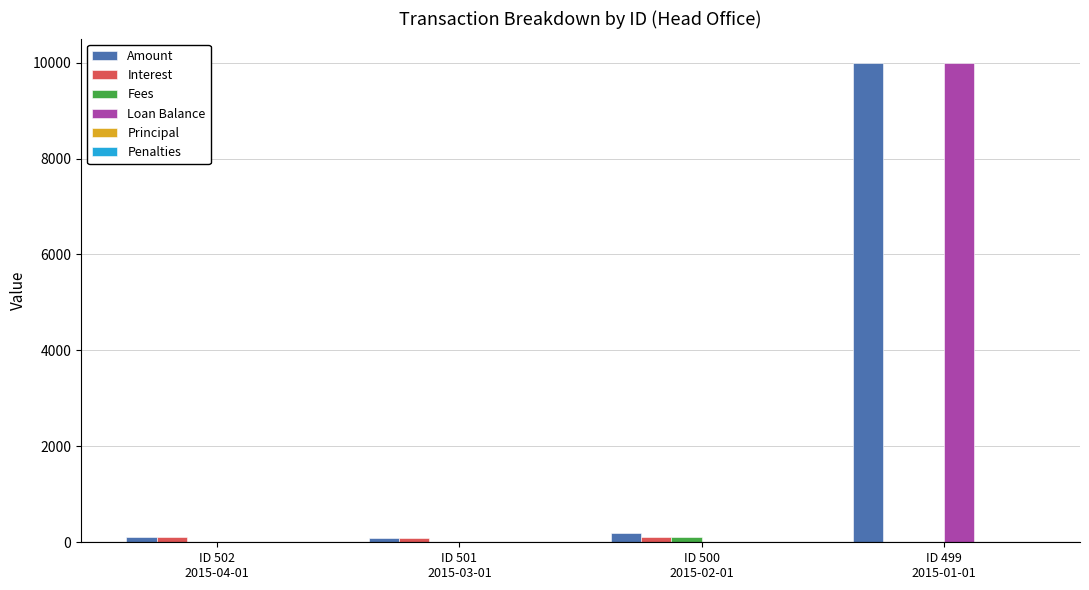

What is the highest value of the Loan Balance series?

10000.0